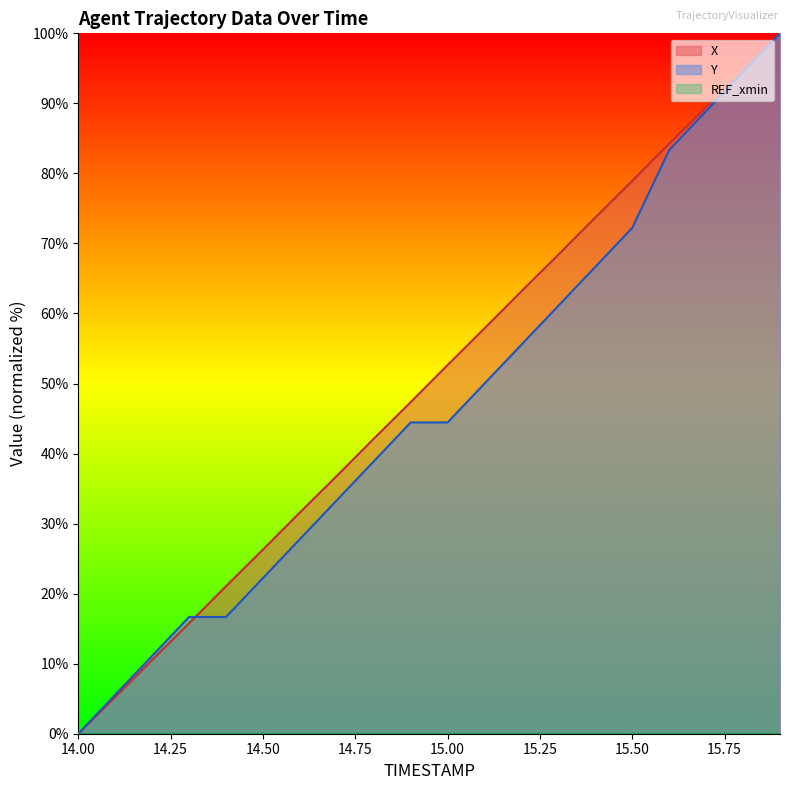

What is the average value of the X series?

50.0